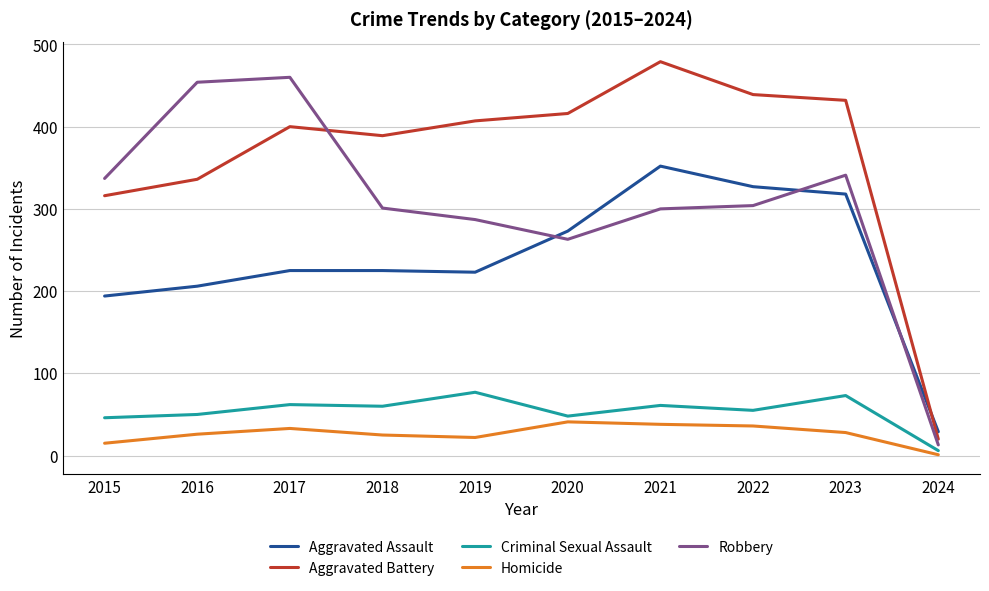

Read the Robbery value at 2018.

301